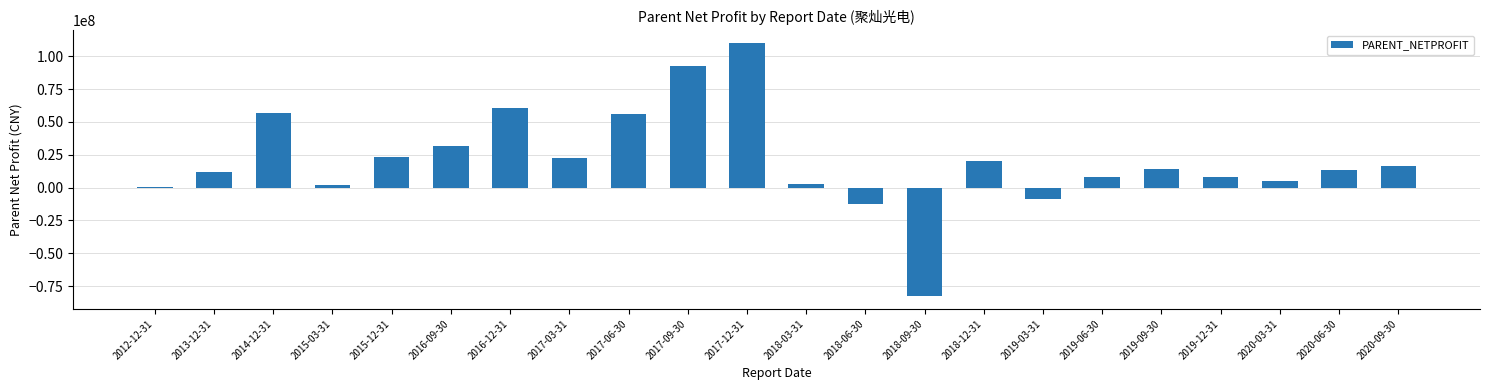

Approximately how many times larger is the value at 2015-12-31 compared to 2020-09-30?

1.4